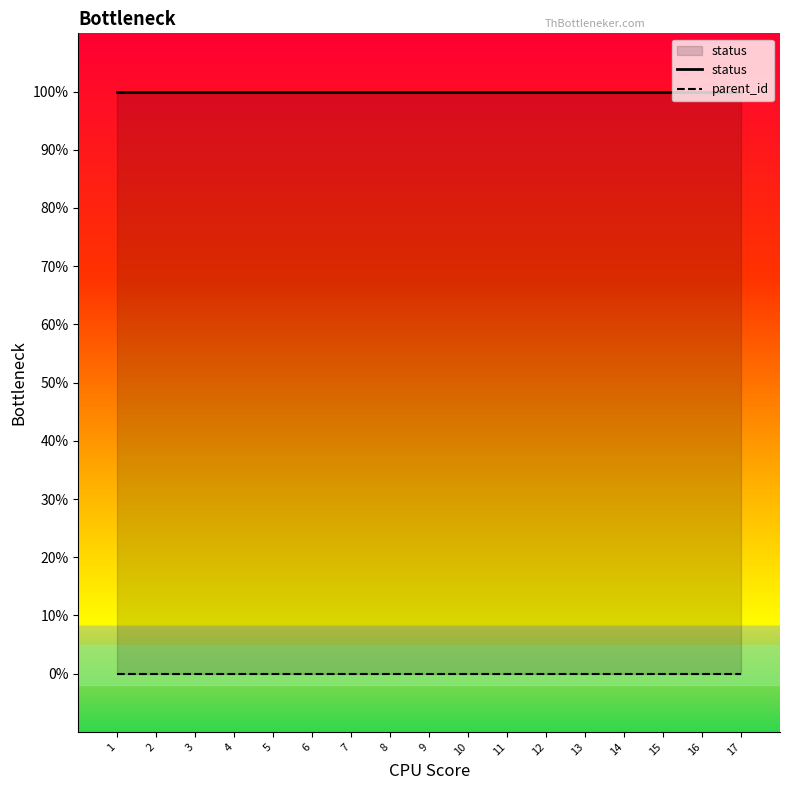

At which label does status reach its peak?

1